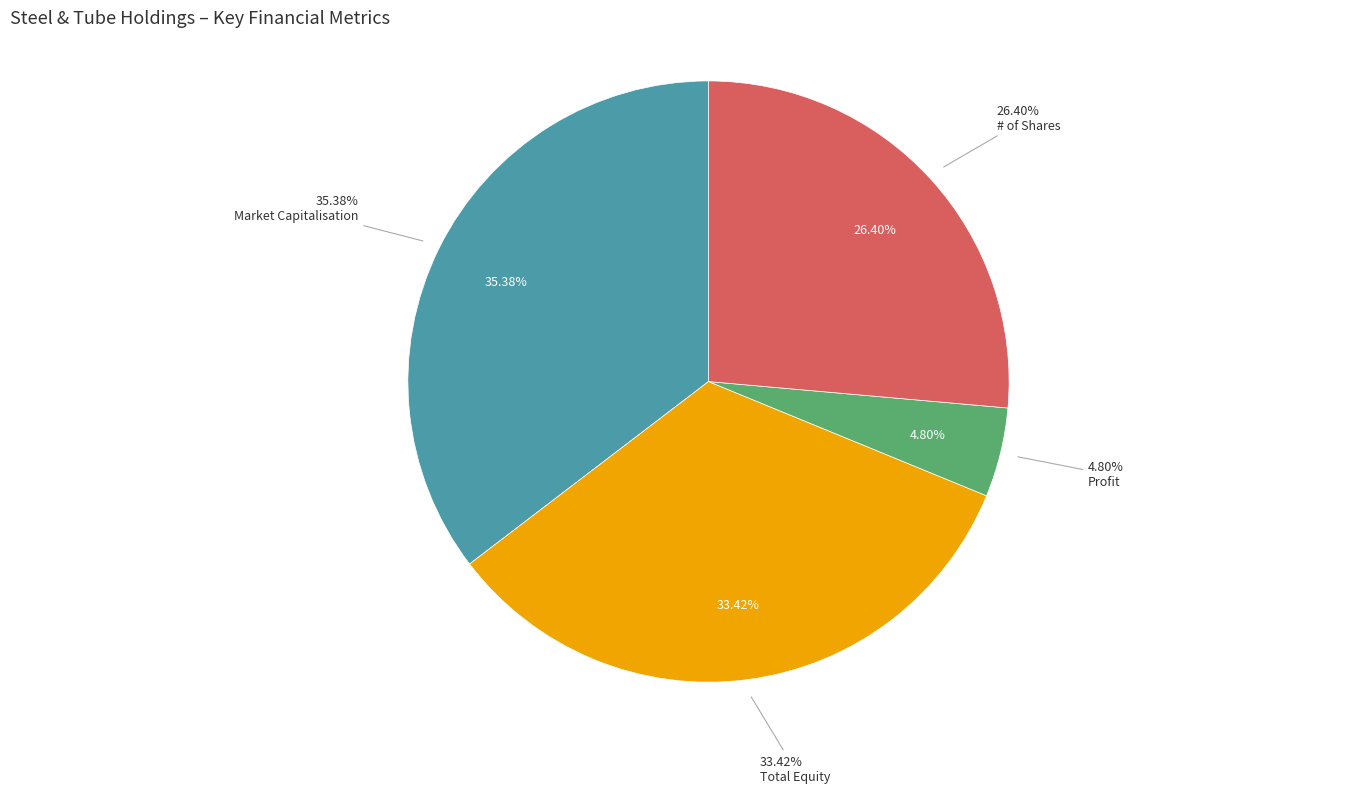

Combined, what portion of the pie is # of Shares and Total Equity?

59.8%